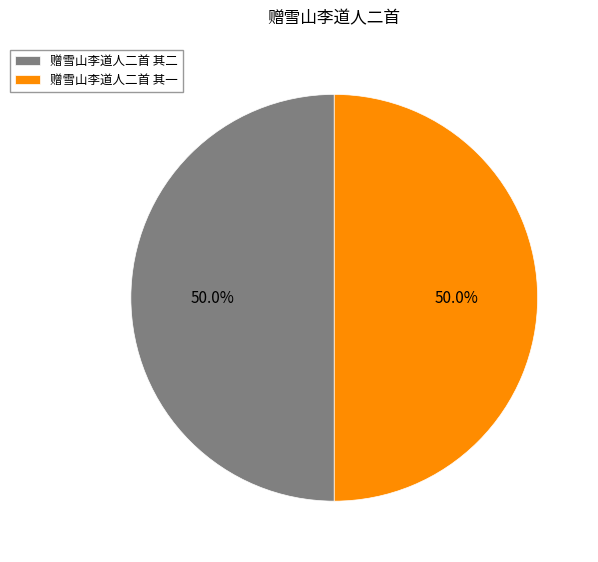

The 赠雪山李道人二首 其二 slice represents 50% of the pie. True or false?

True